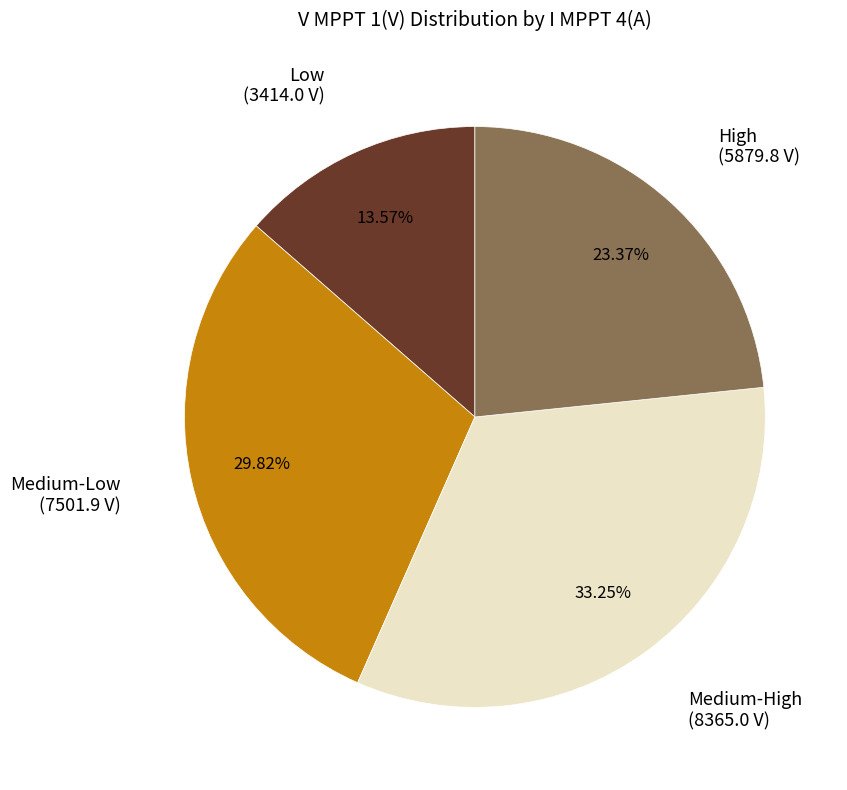

Does any single category account for the majority?

No